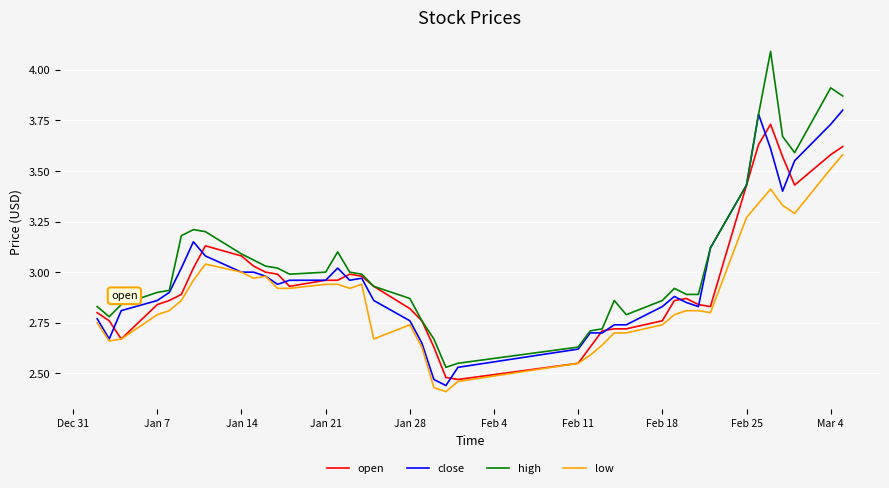

Which series has the largest range (max minus min)?

high